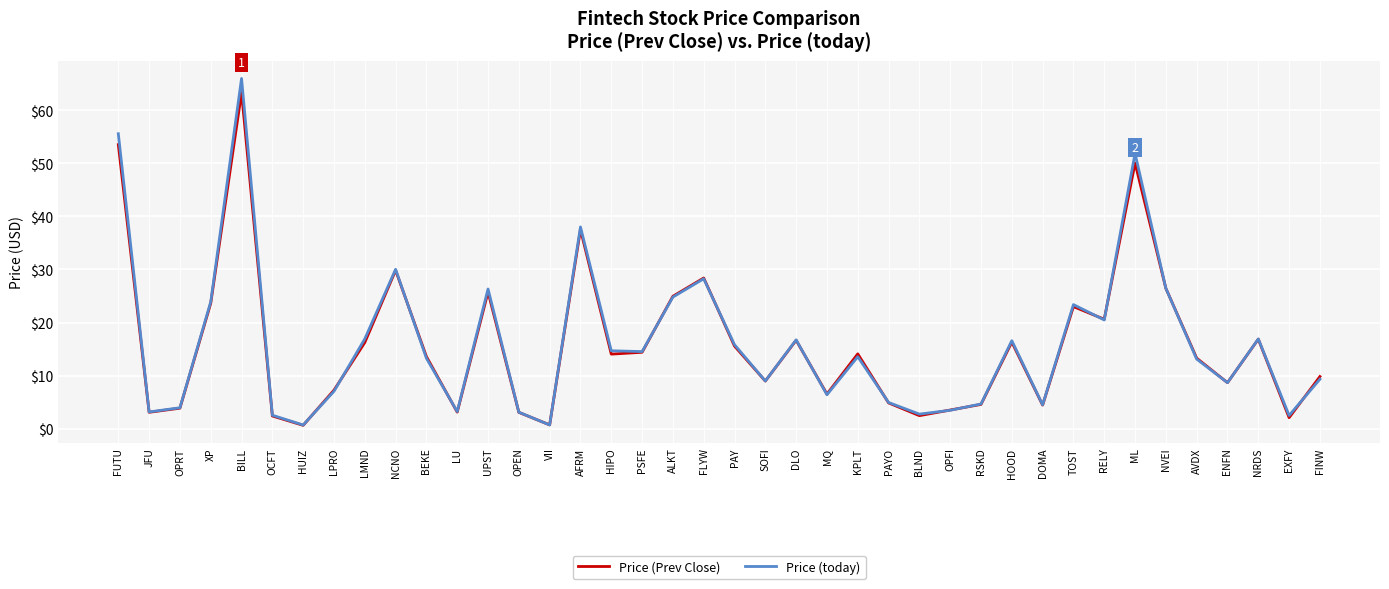

In Price (Prev Close), how many points are lower than both neighbors (excluding endpoints)?

12